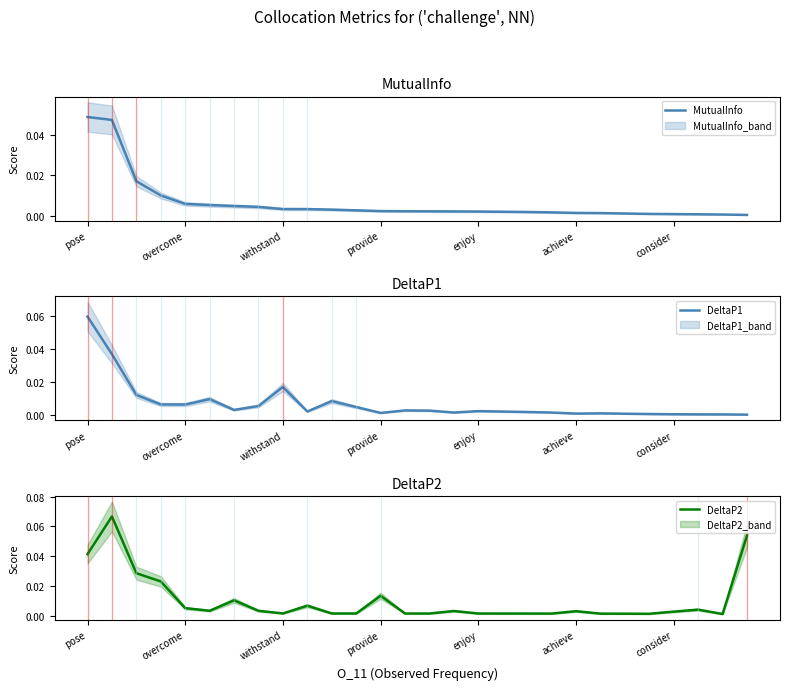

The value of DeltaP2 at 14 is 0.0. True or false?

False